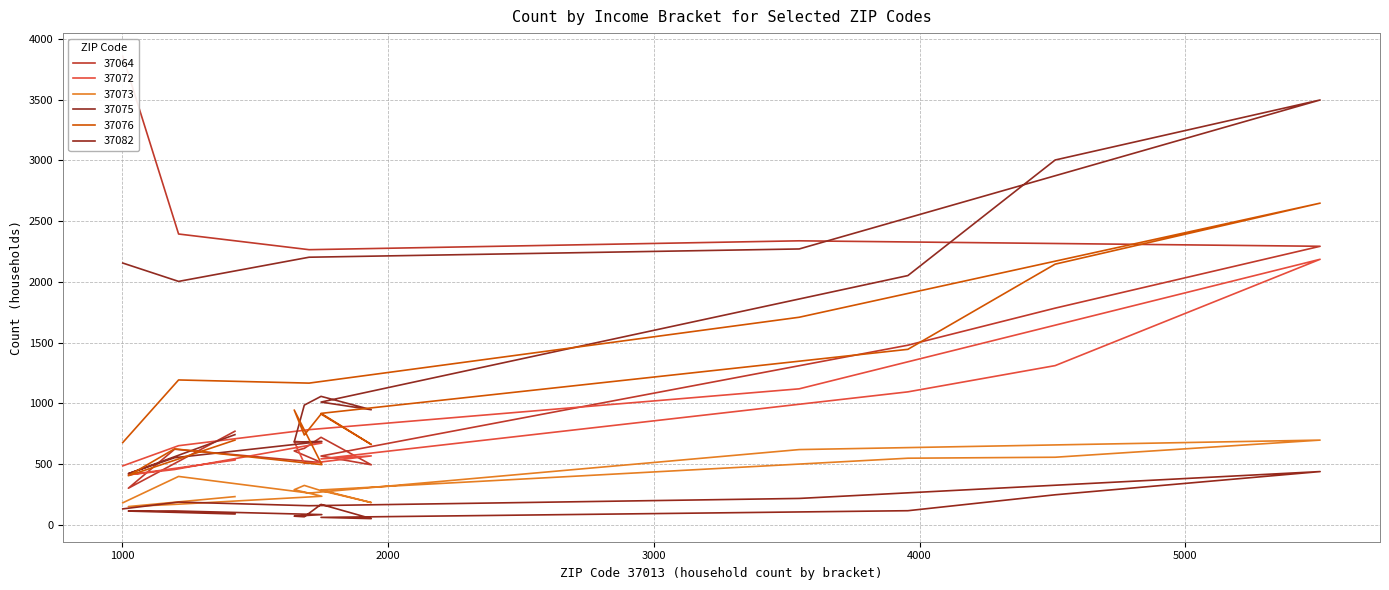

What is the sum of the 37082 values at $75,000 to $99,999 and $50,000 to $59,999?

556